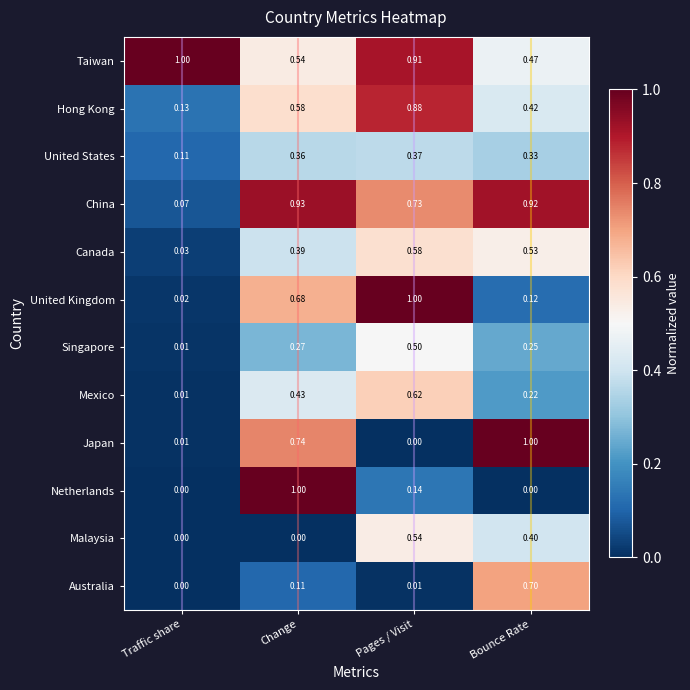

At which label is Australia closest to 0?

Traffic share